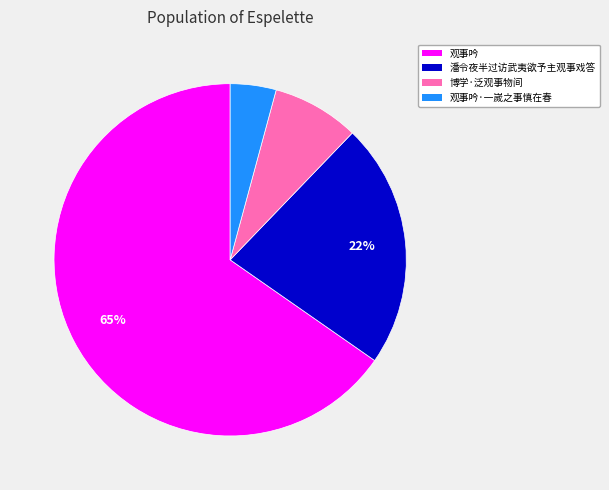

What is the largest slice in the pie chart?

观事吟